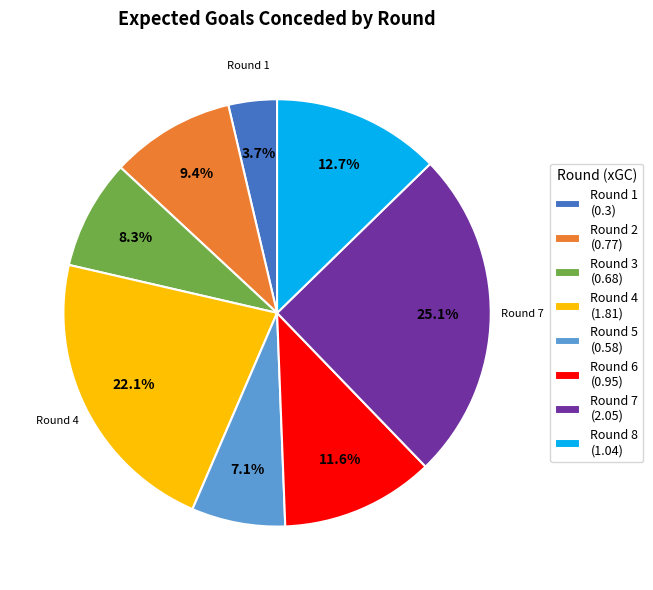

How many segments does this pie chart have?

8